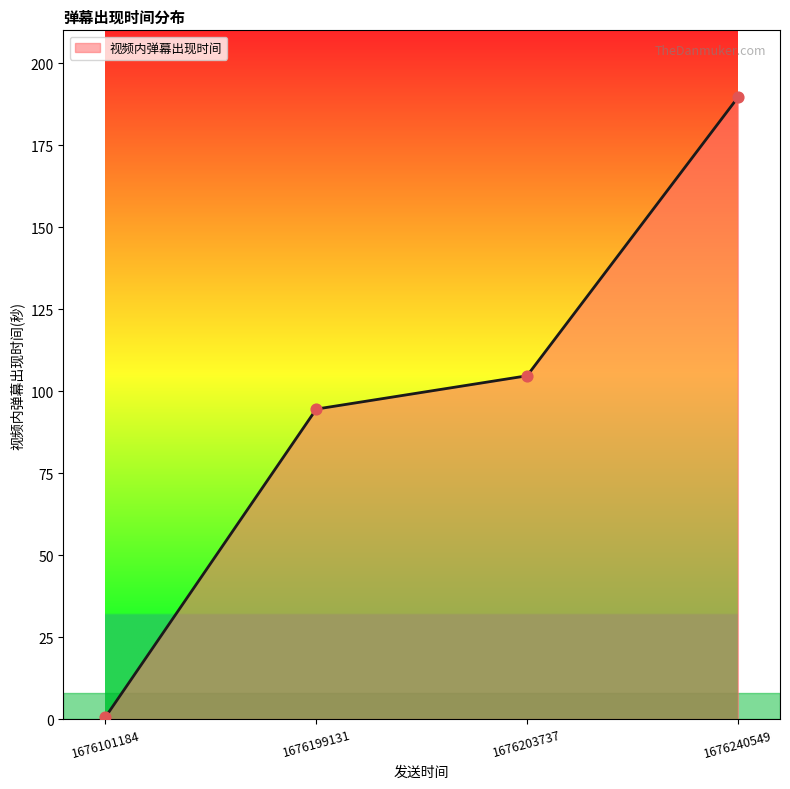

Approximately how many times larger is the value at 1676203737 compared to 1676240549?

0.6